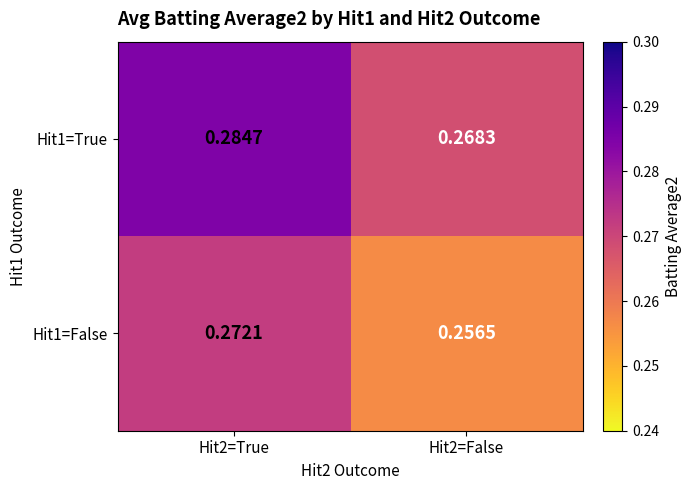

Is the value of Hit1=False at Hit2=True greater than the value of Hit1=True at Hit2=False?

Yes